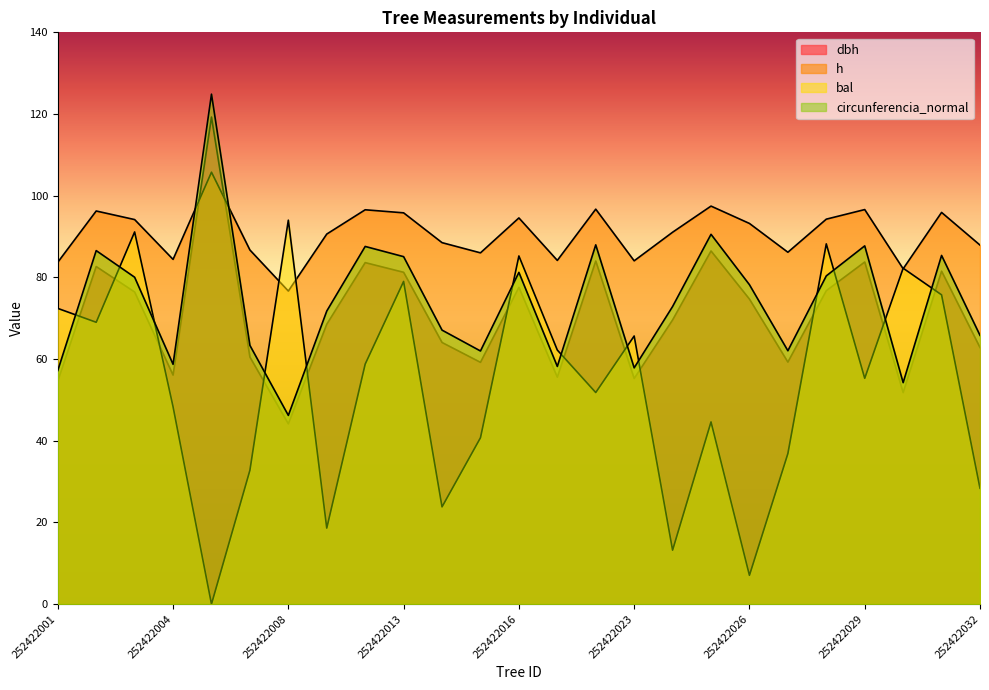

How many lines are shown in the chart?

4